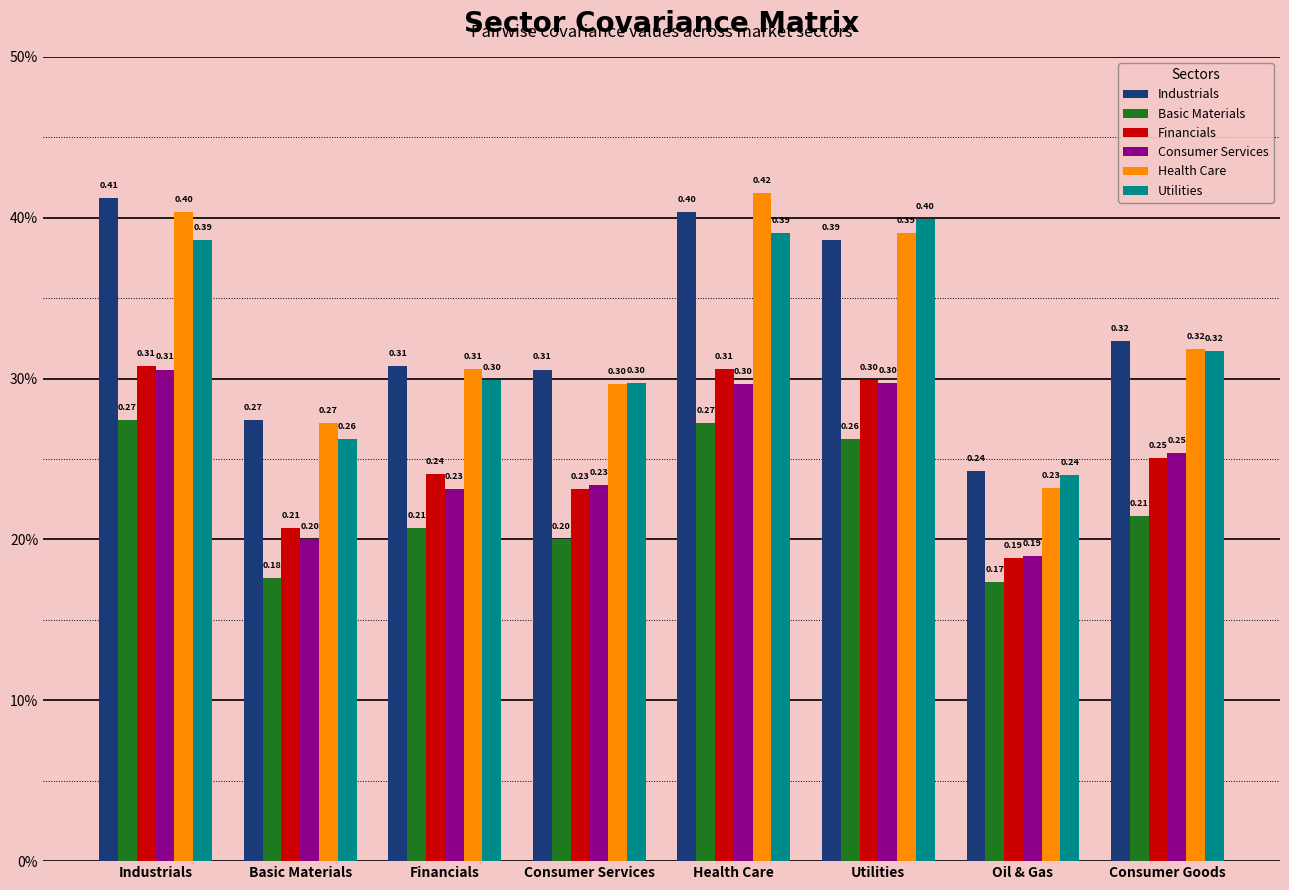

How many Health Care values are between 0 and 1?

8